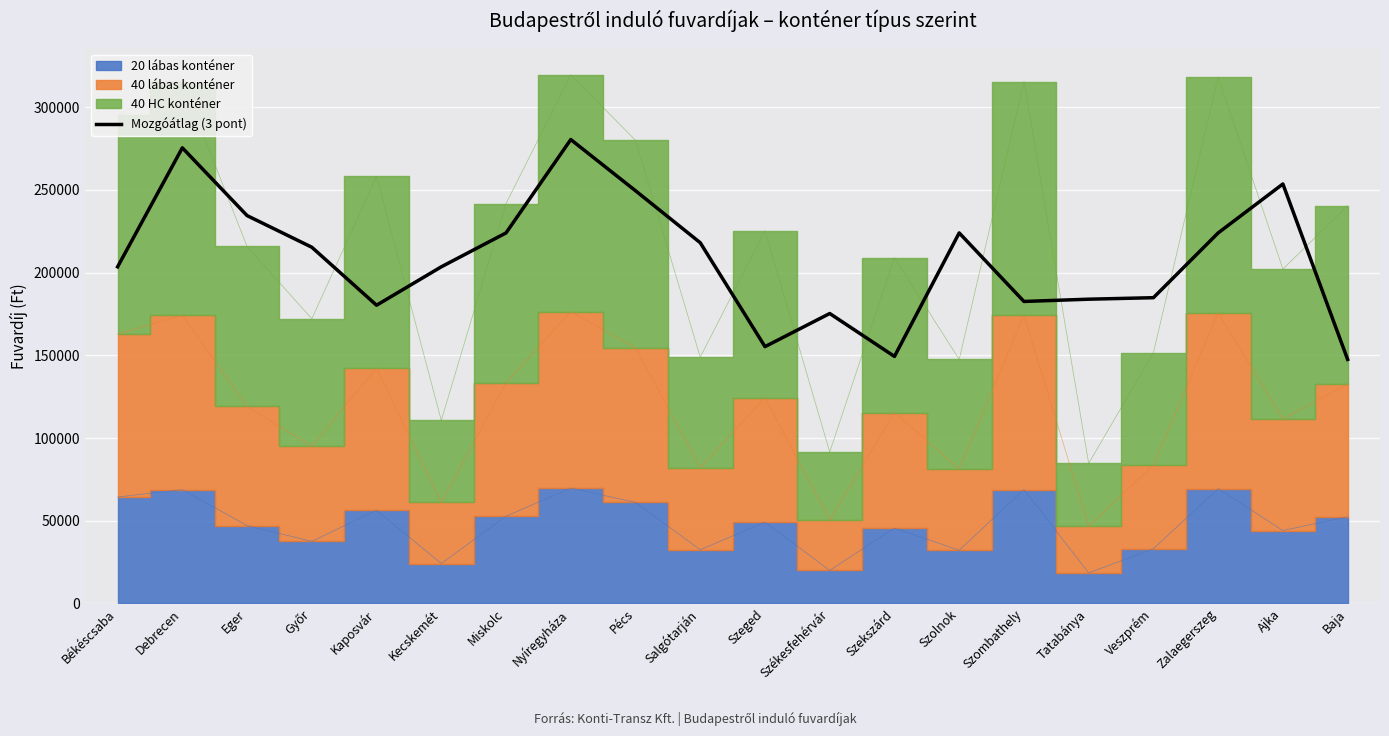

What is the value of the 1st point from the left?

203534.0